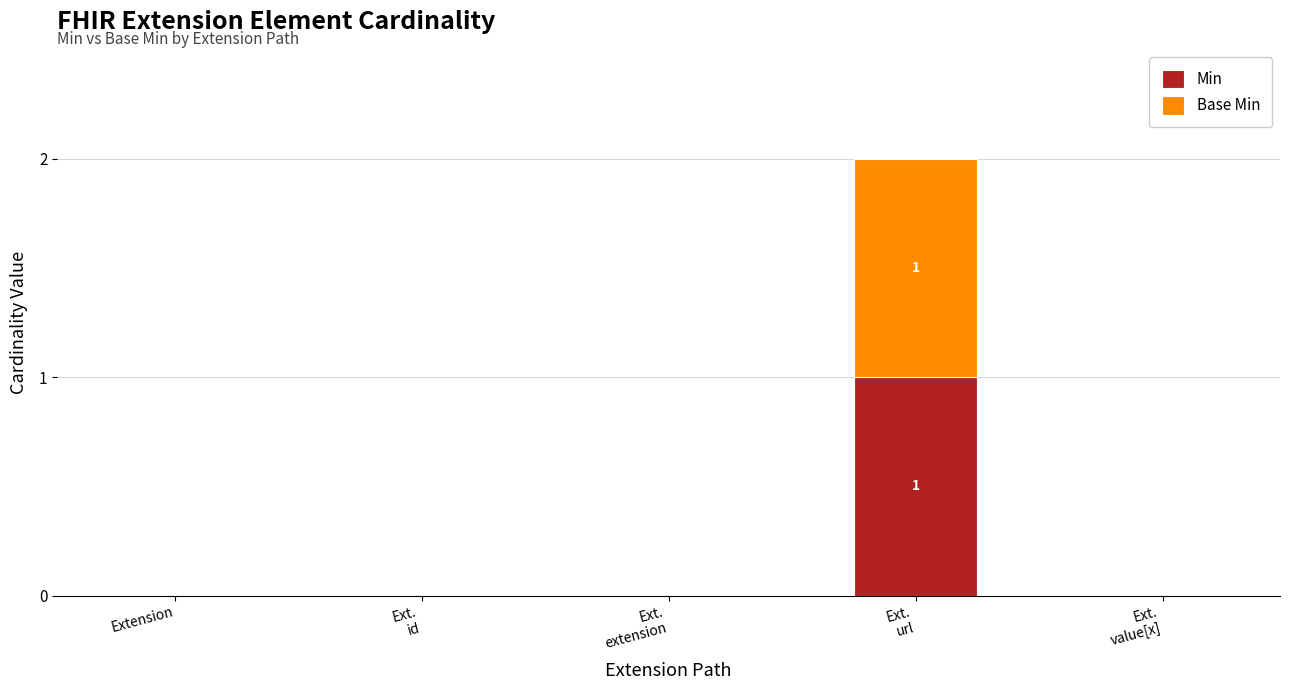

The Min series shows 0 at Ext.
extension. True or false?

True